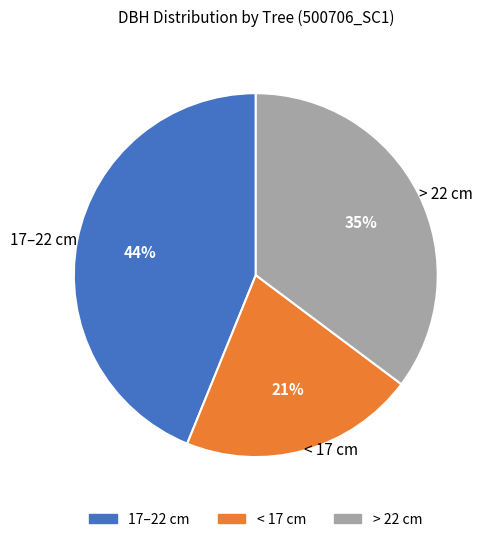

To the nearest percent, what percentage of the pie is > 22 cm?

35%